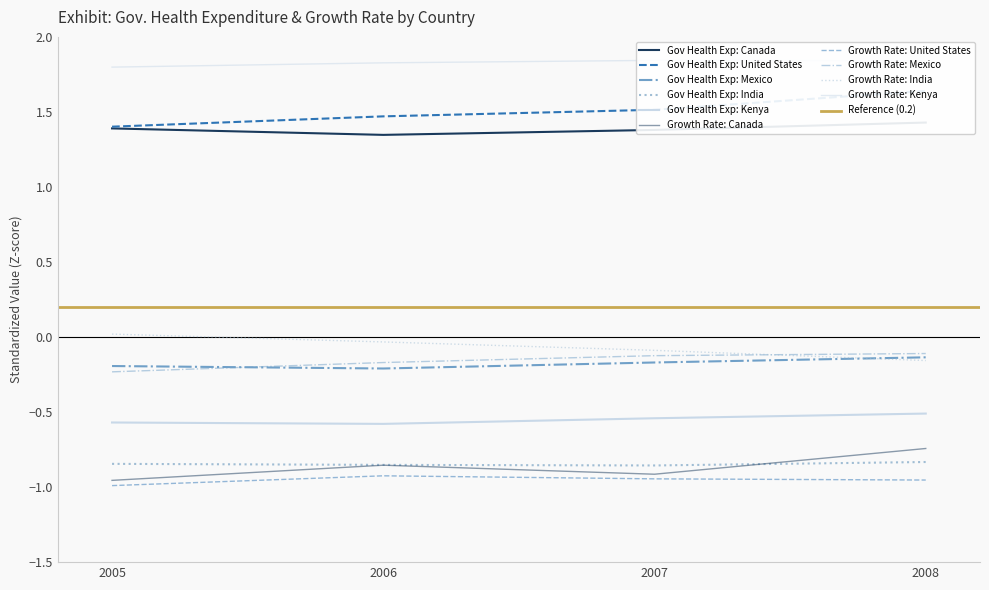

Which has a higher value, 2008 or 2008?

2008